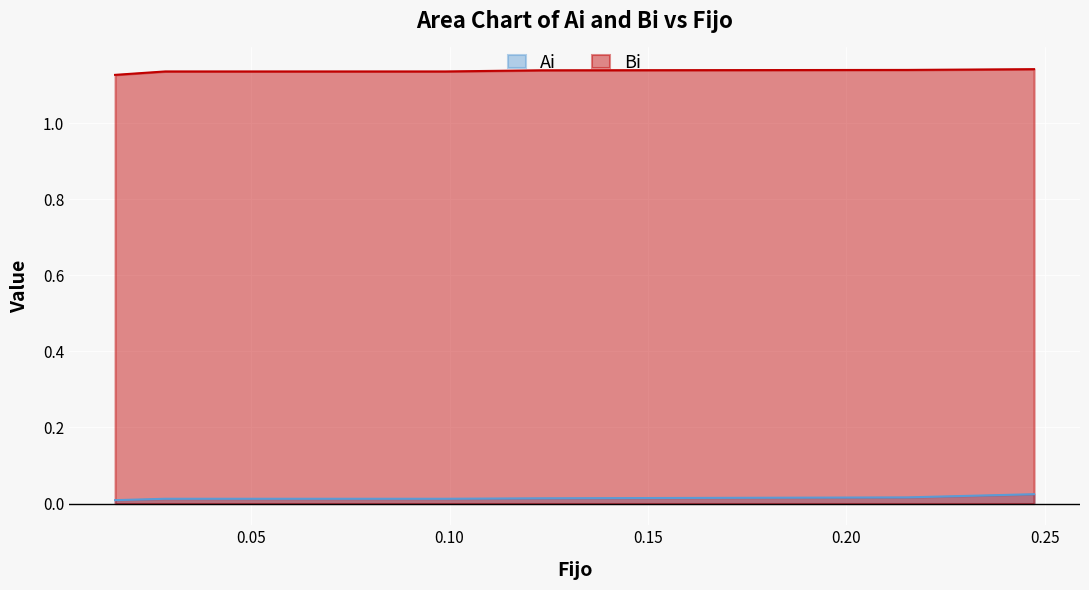

Reading right to left, extract all data points from this chart.

Ai: 0.0	0.0	0.0	0.0	0.0	0.0
Bi: 1.1	1.1	1.1	1.1	1.1	1.1